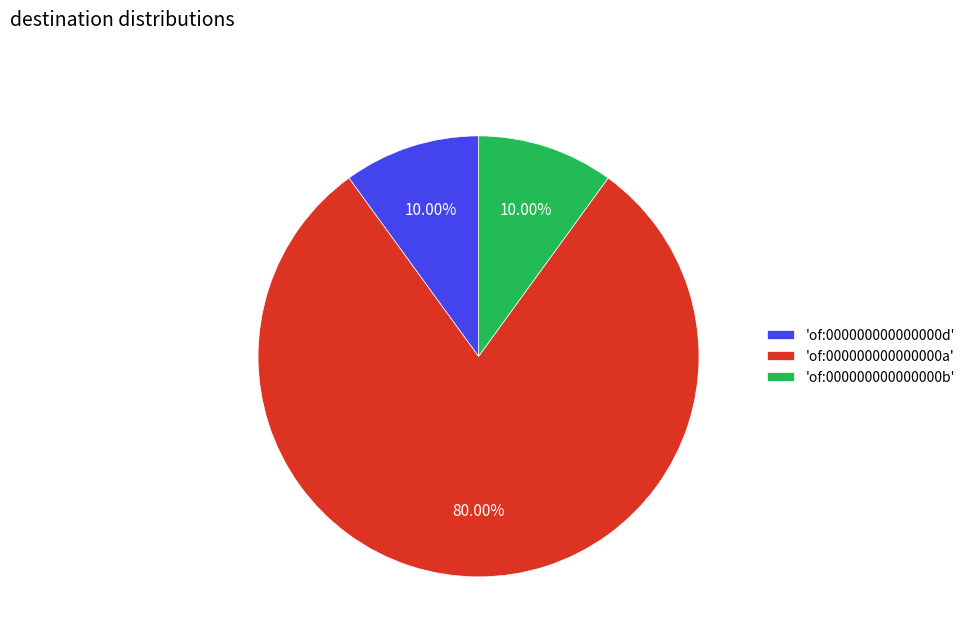

Do 'of:000000000000000d' and 'of:000000000000000a' together represent more than half of the pie?

Yes